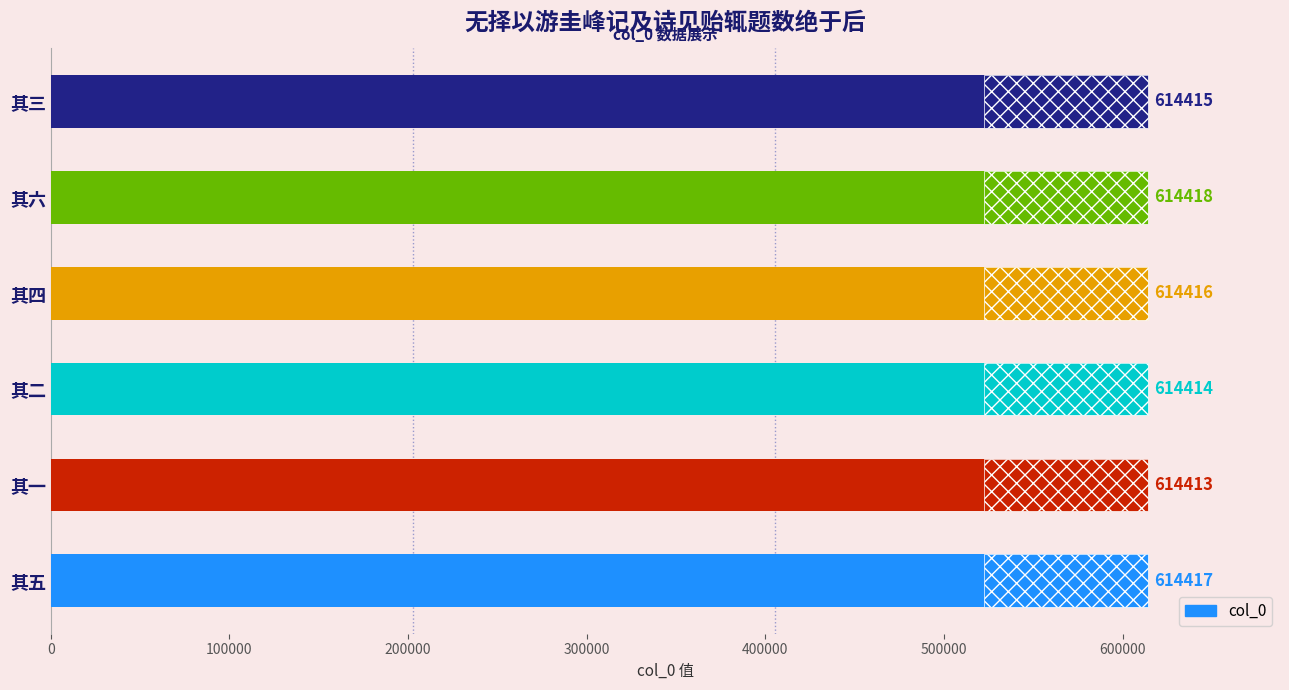

The chart shows a value of 903346 at 其一. True or false?

False